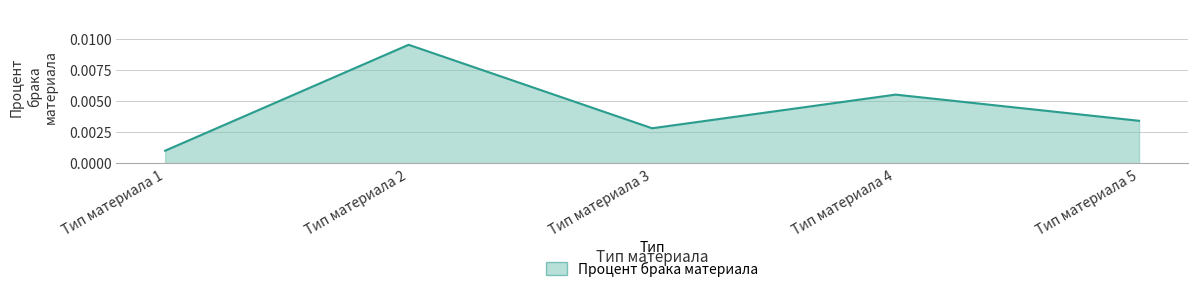

How many lines are shown in the chart?

1